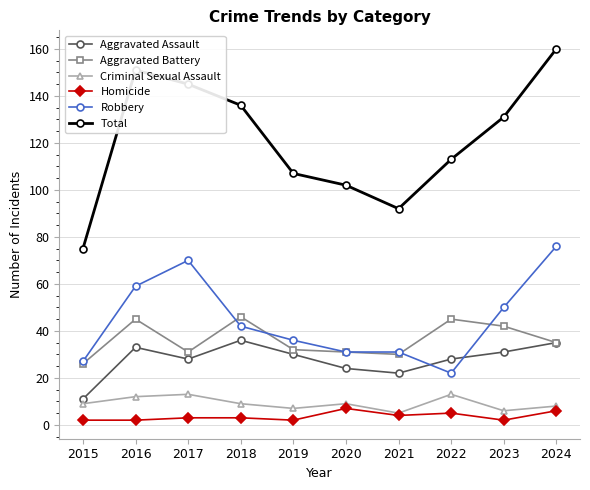

Reading left to right, list all the values displayed in this chart.

Aggravated Assault: 11	33	28	36	30	24	22	28	31	35
Aggravated Battery: 26	45	31	46	32	31	30	45	42	35
Criminal Sexual Assault: 9	12	13	9	7	9	5	13	6	8
Homicide: 2	2	3	3	2	7	4	5	2	6
Robbery: 27	59	70	42	36	31	31	22	50	76
Total: 75	151	145	136	107	102	92	113	131	160